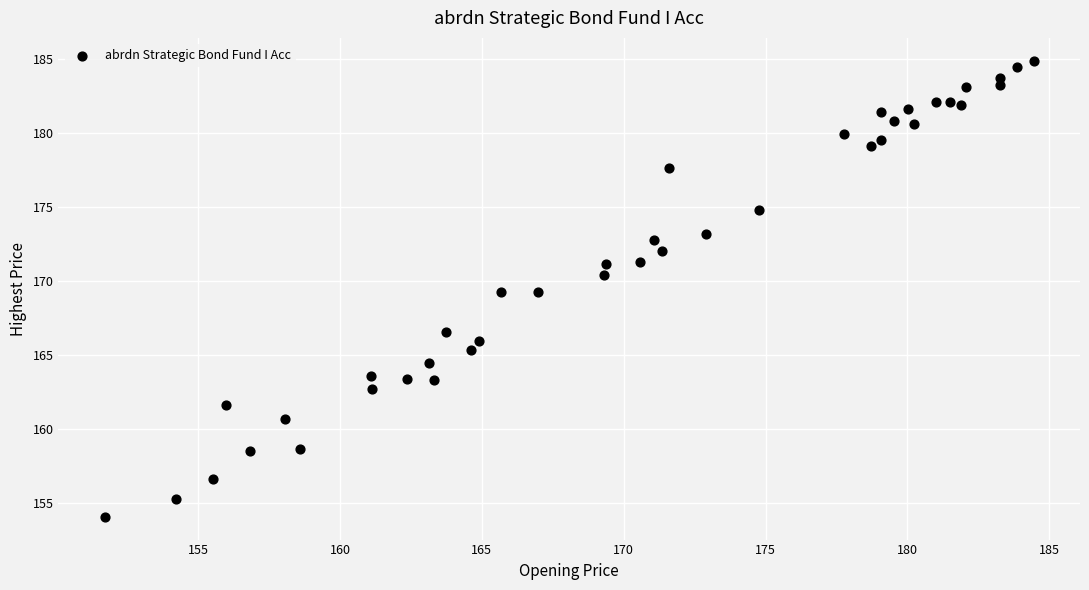

What is the range of X values (max minus min)?

32.7